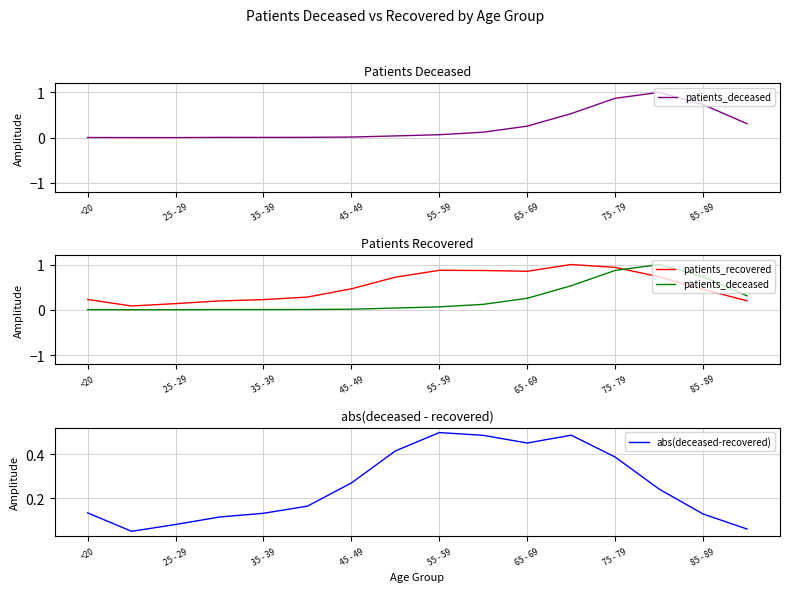

Count the number of categories in the chart.

16